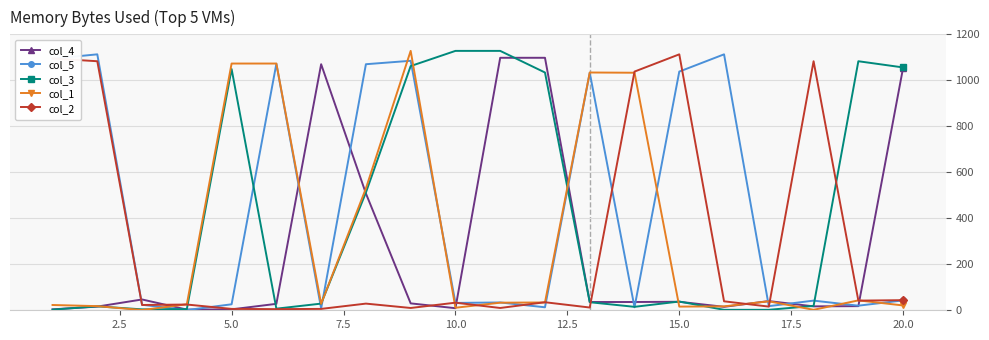

How many lines are shown in the chart?

5